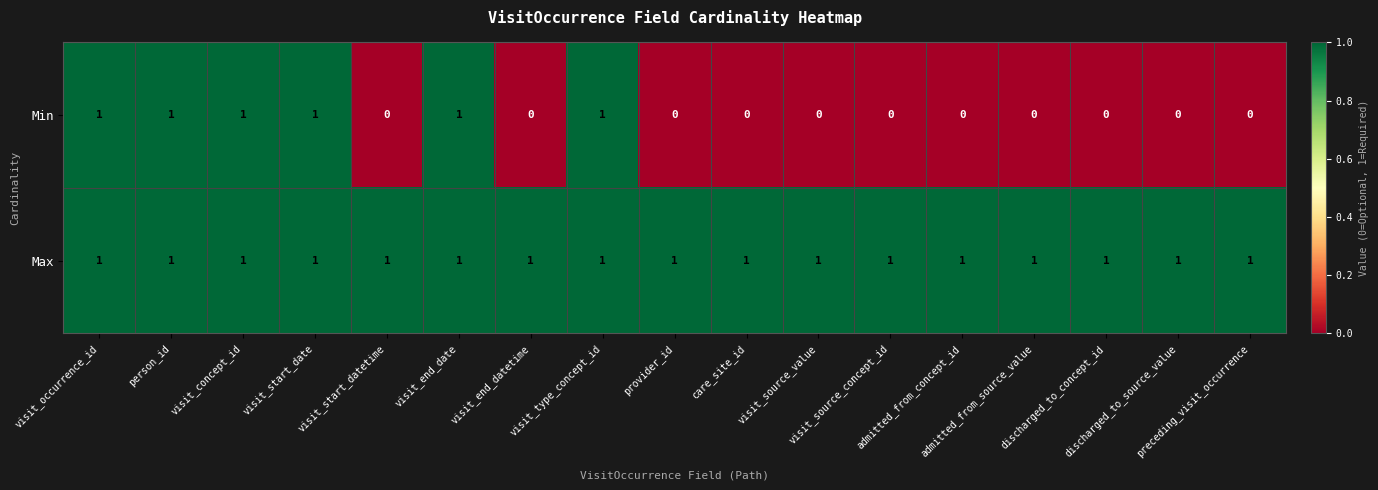

How many categories are shown in the chart?

17